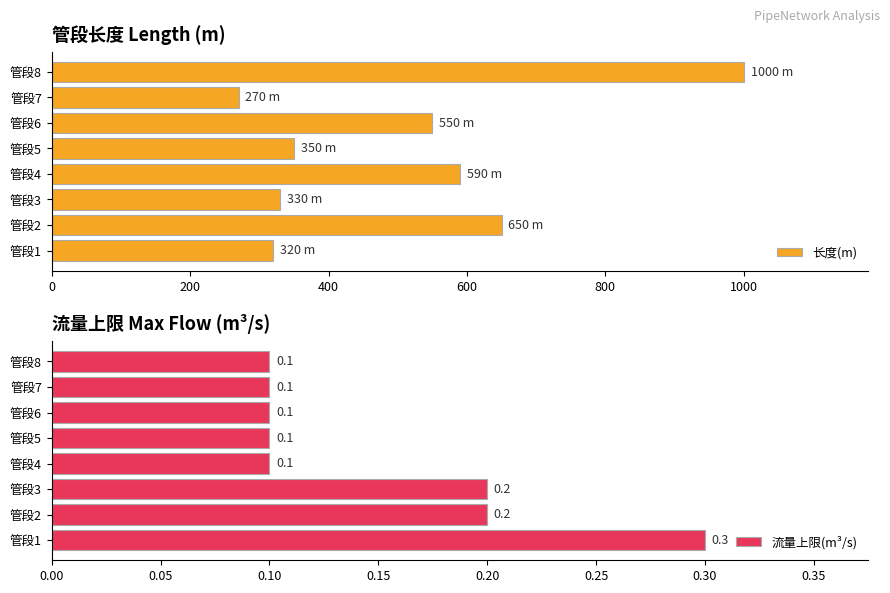

What is the sum of the 流量上限(m³/s) values at 管段6 and 管段8?

0.2